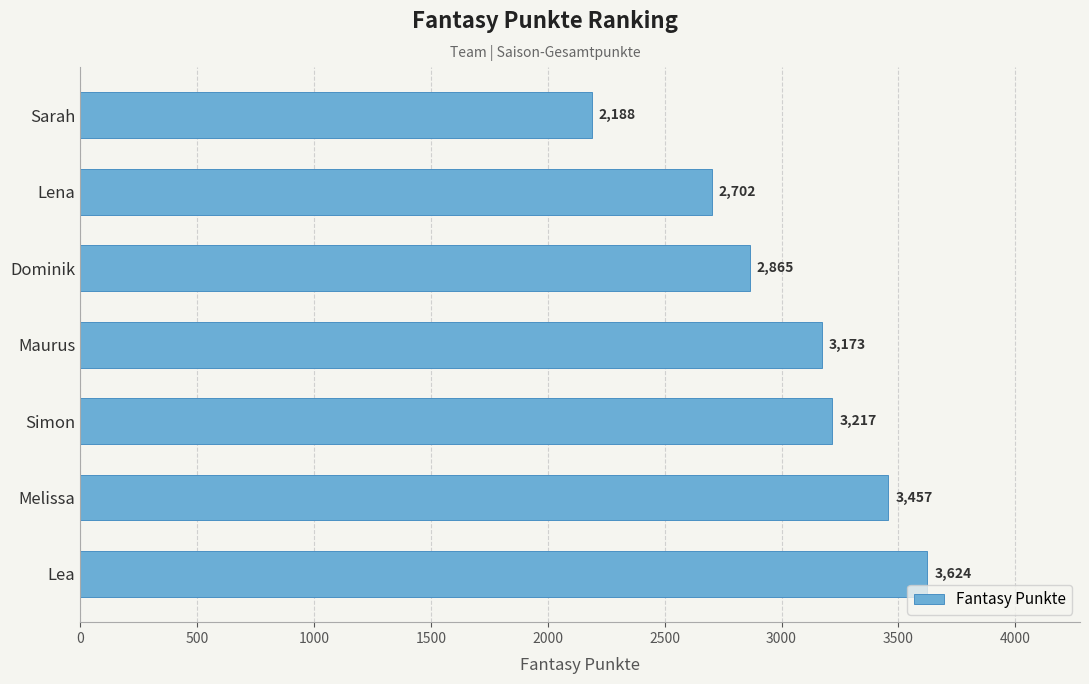

List the labels in order of value, smallest first.

Sarah, Lena, Dominik, Maurus, Simon, Melissa, Lea